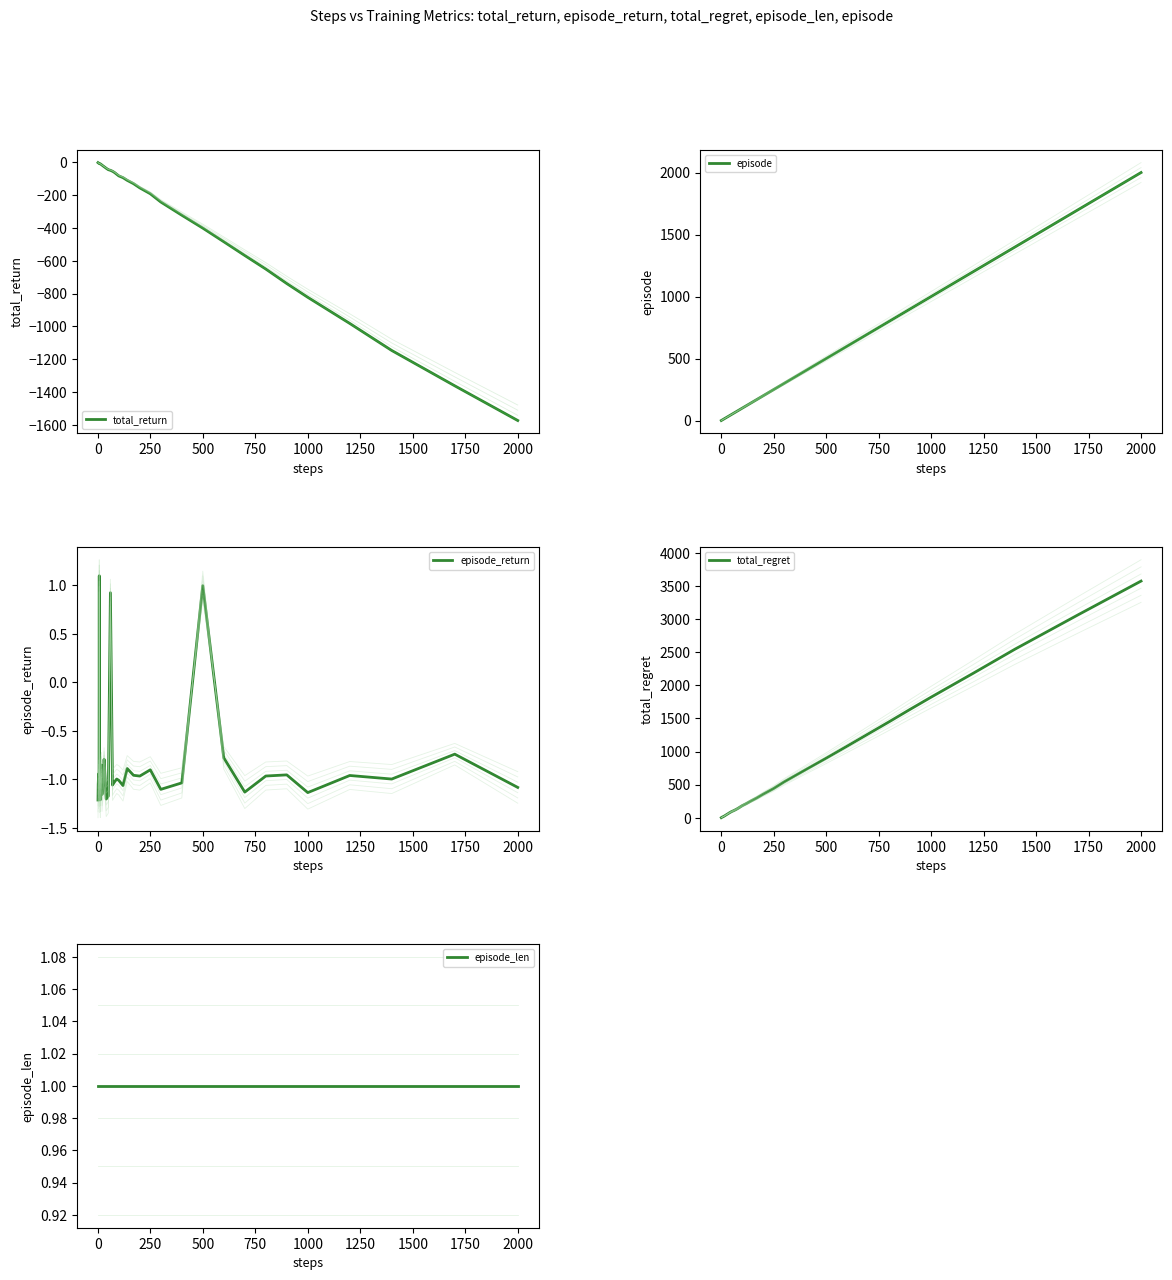

What is the highest value of the episode_return series?

1.1